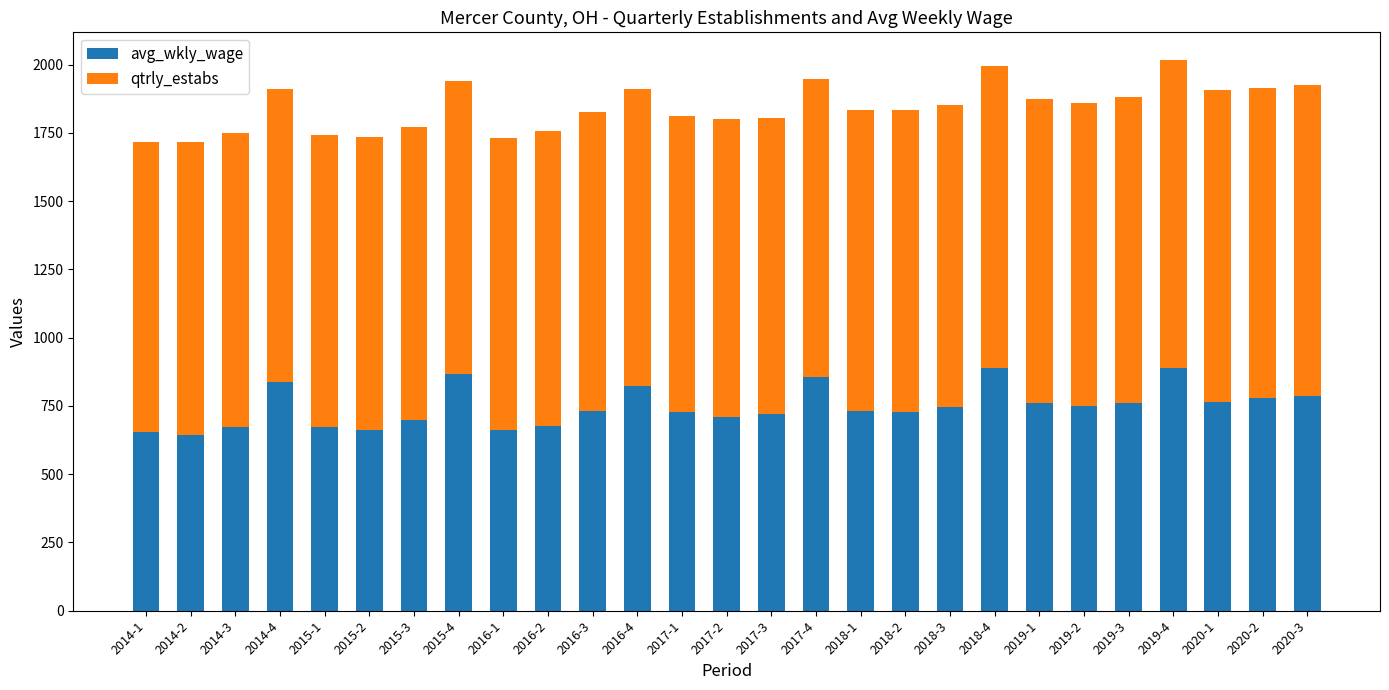

What is the average value of the avg_wkly_wage series?

748